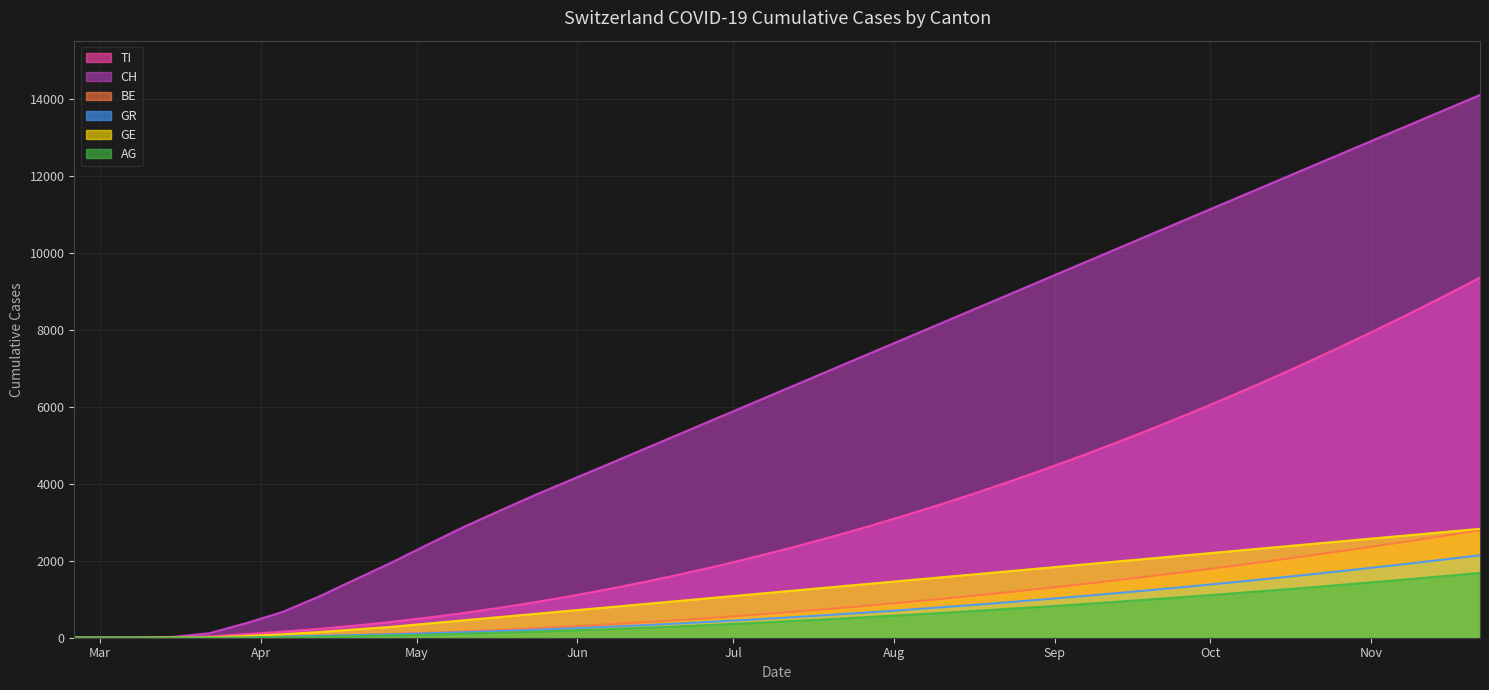

Does the chart display data point markers on the line(s)?

No